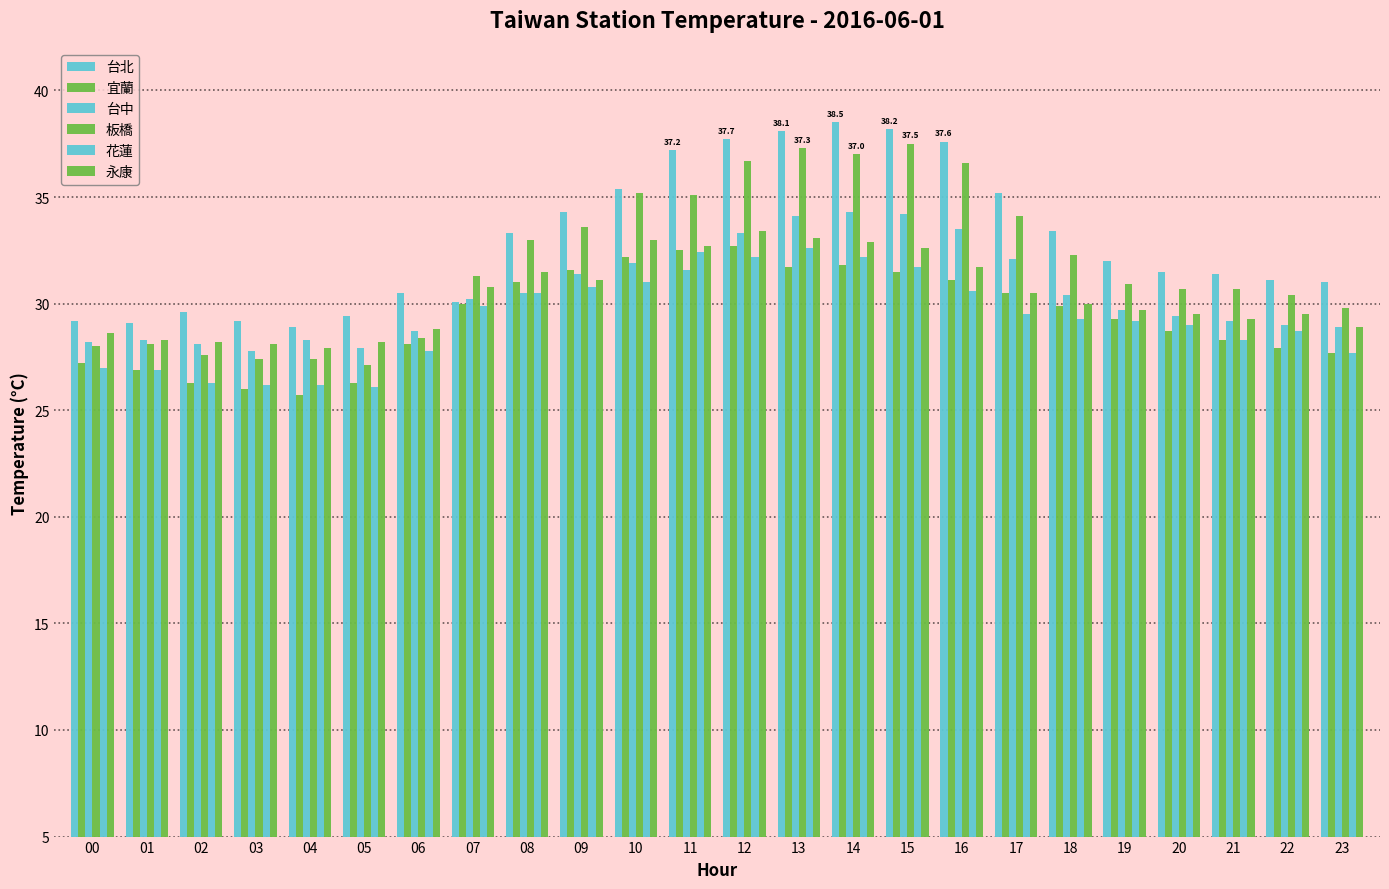

What is the difference between the highest and lowest values at 07?

1.4